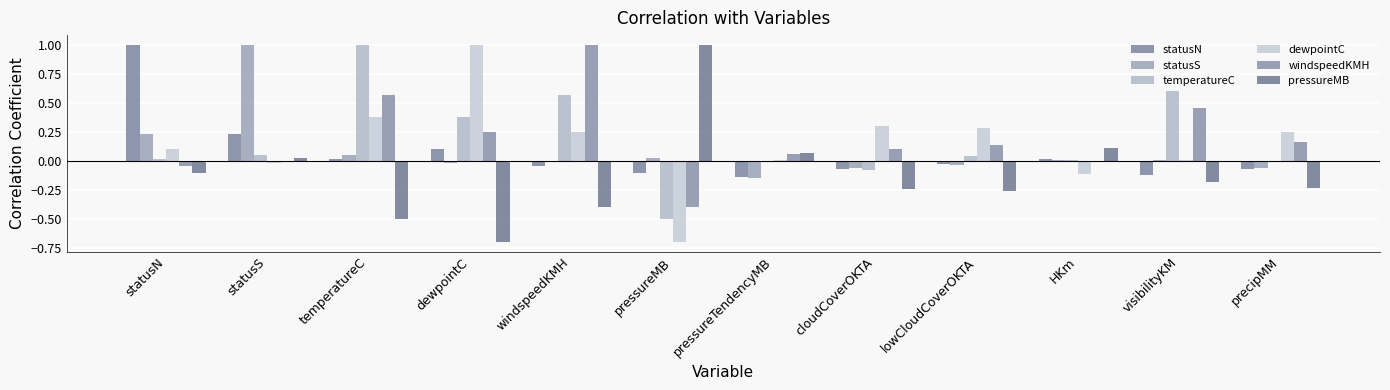

Which series has the largest range (max minus min)?

dewpointC